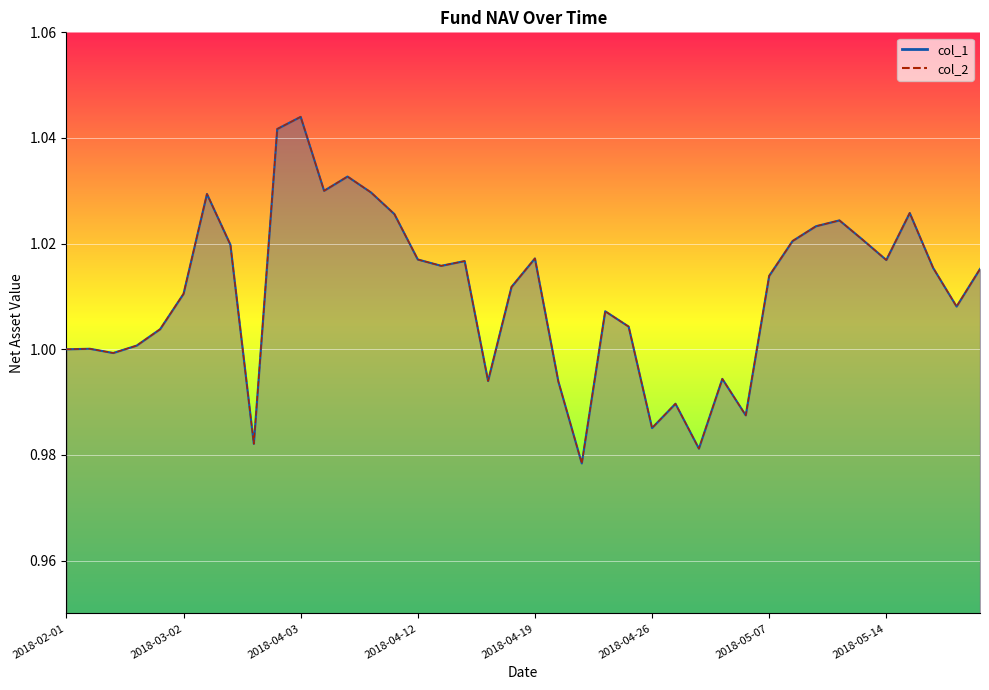

What is the sum of all col_2 values?

40.4